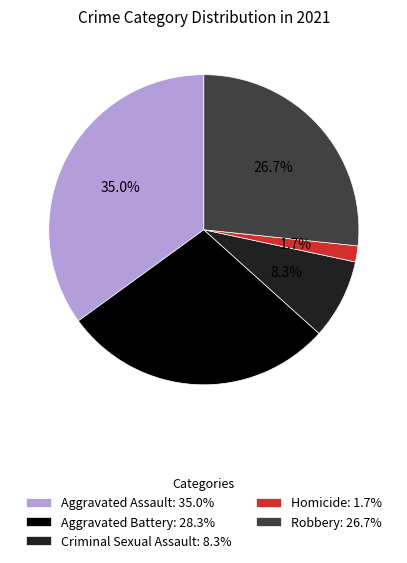

Rank the categories by value from highest to lowest.

Aggravated Assault, Aggravated Battery, Robbery, Criminal Sexual Assault, Homicide